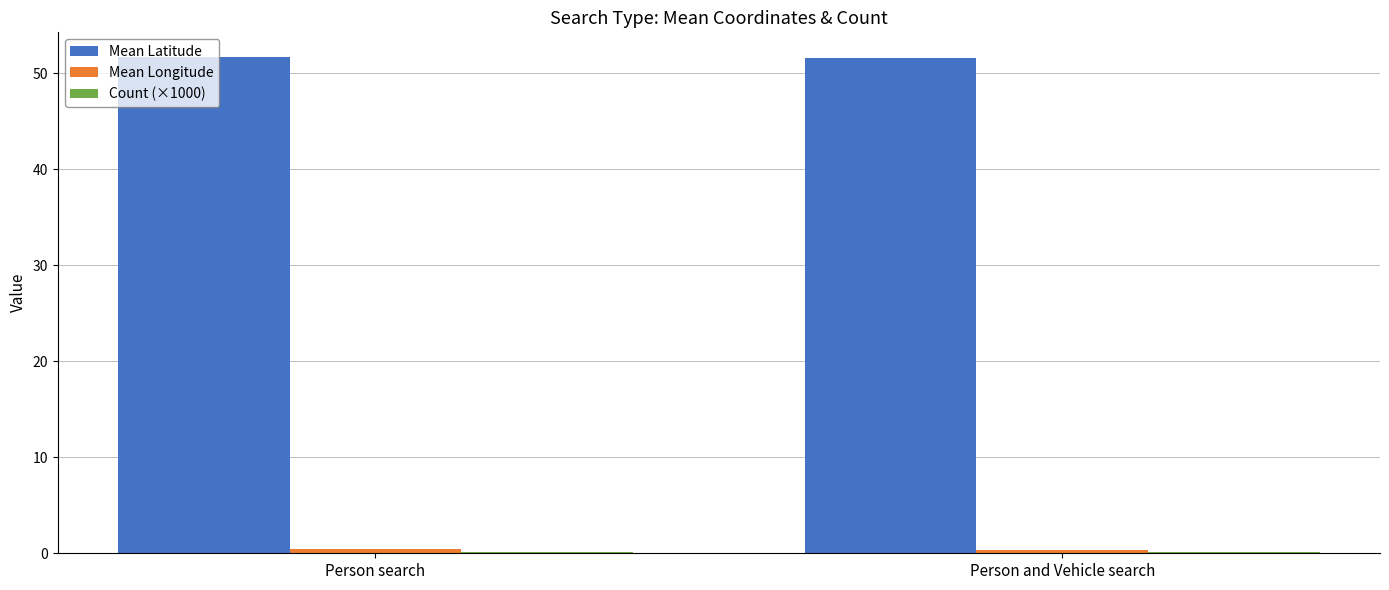

Which series has the largest total across all categories?

Mean Latitude